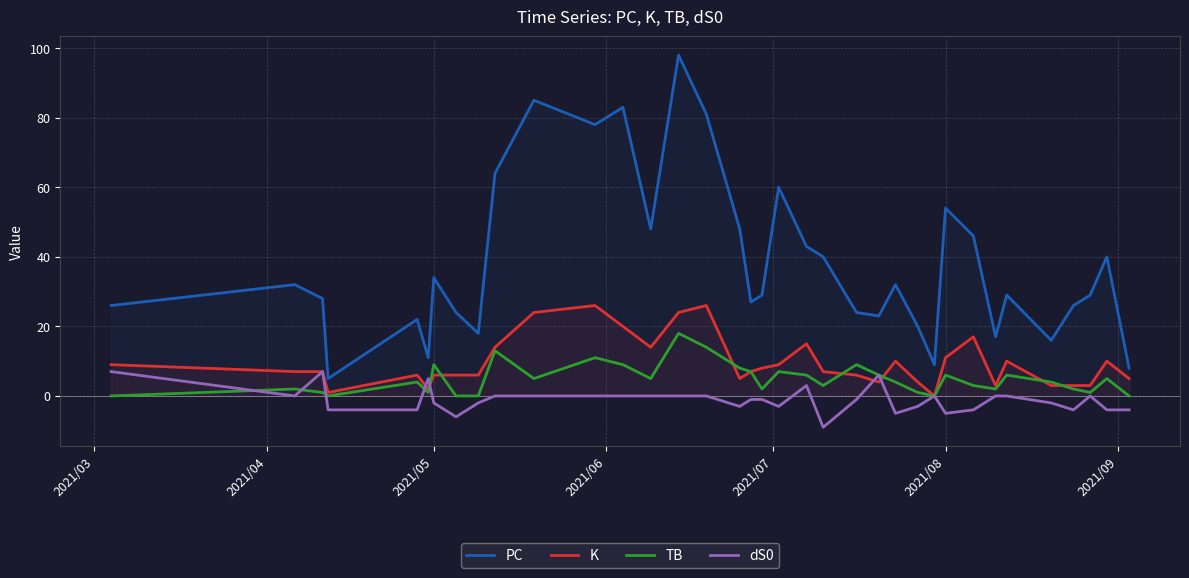

Which series has the largest range (max minus min)?

PC